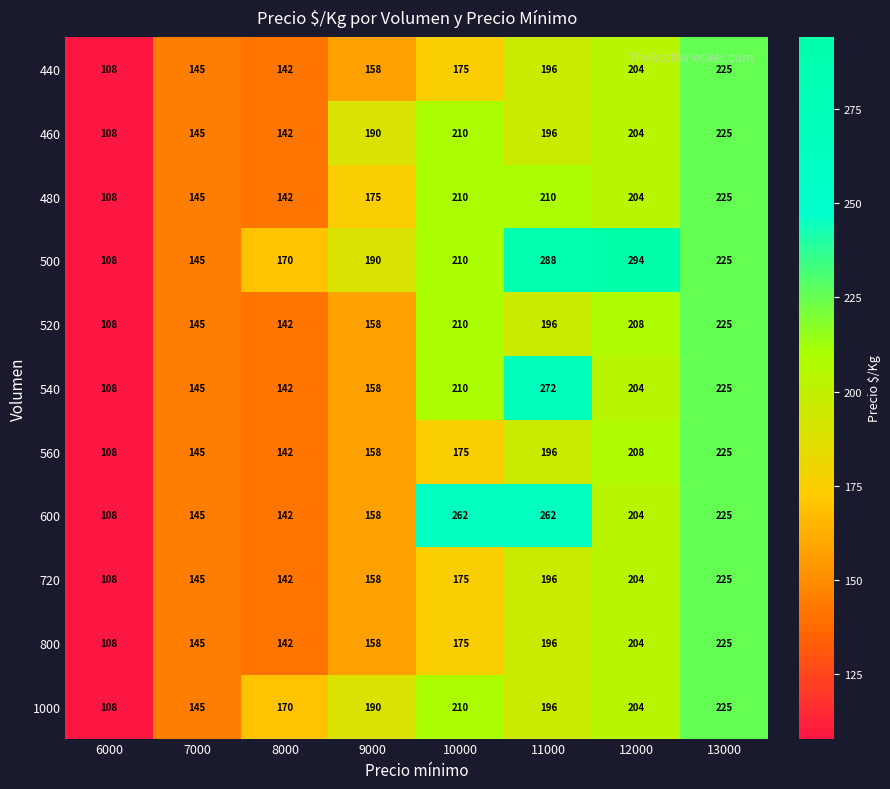

At which category is the sum across all series the highest?

13000